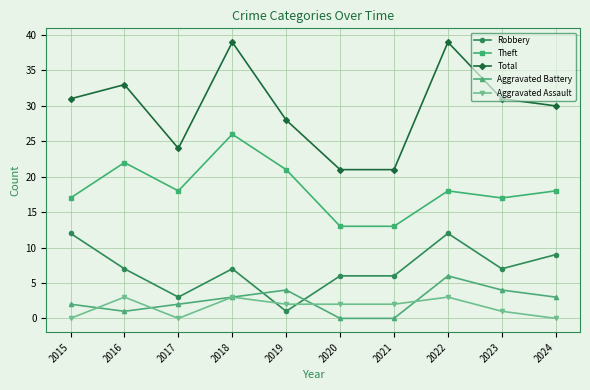

Is the value of Aggravated Battery at 2017 greater than the value of Total at 2022?

No